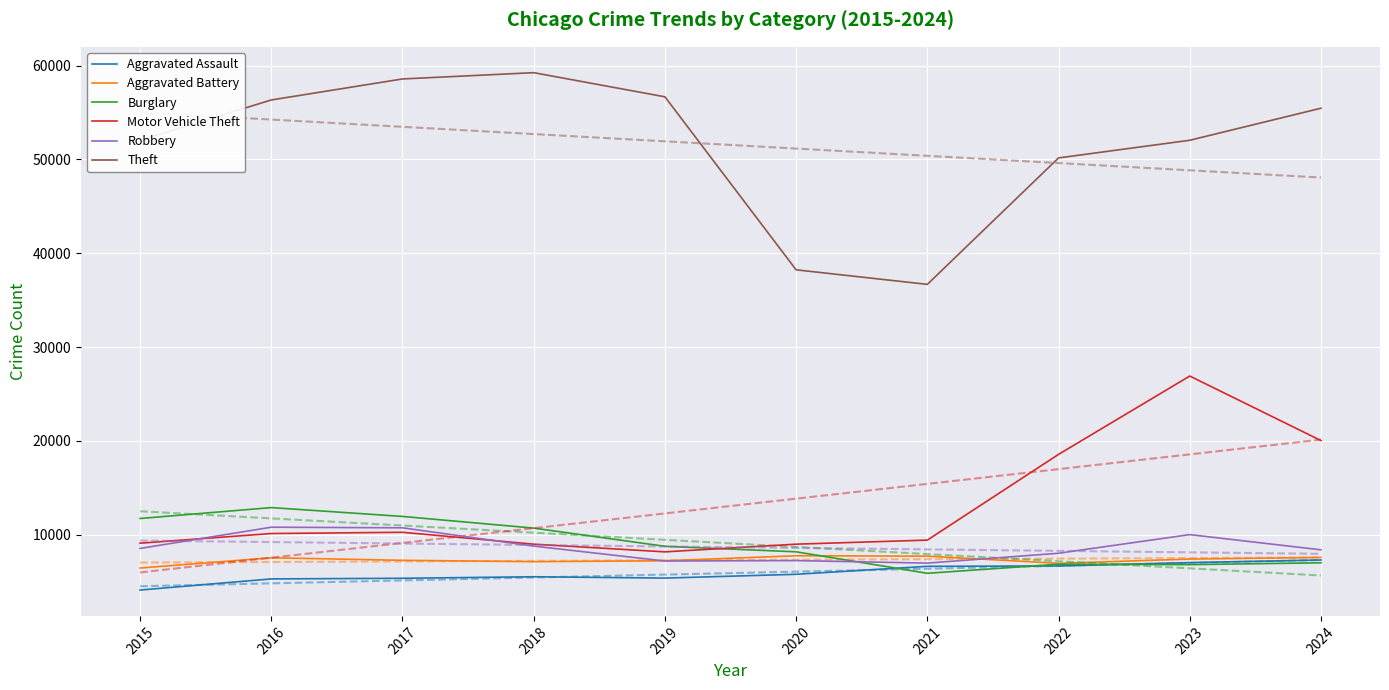

Reading right to left, what are all the values shown in this chart?

Aggravated Assault: 7305	7026	6670	6631	5781	5377	5519	5357	5290	4104
Aggravated Battery: 7581	7405	6952	7715	7758	7225	7127	7271	7543	6450
Burglary: 7008	6811	6856	5889	8178	8765	10705	11949	12892	11730
Motor Vehicle Theft: 20038	26915	18564	9426	8993	8173	8993	10259	10127	9096
Robbery: 8389	10012	8026	6974	7243	7199	8788	10736	10801	8539
Theft: 55463	52047	50165	36687	38237	56679	59253	58583	56343	52039